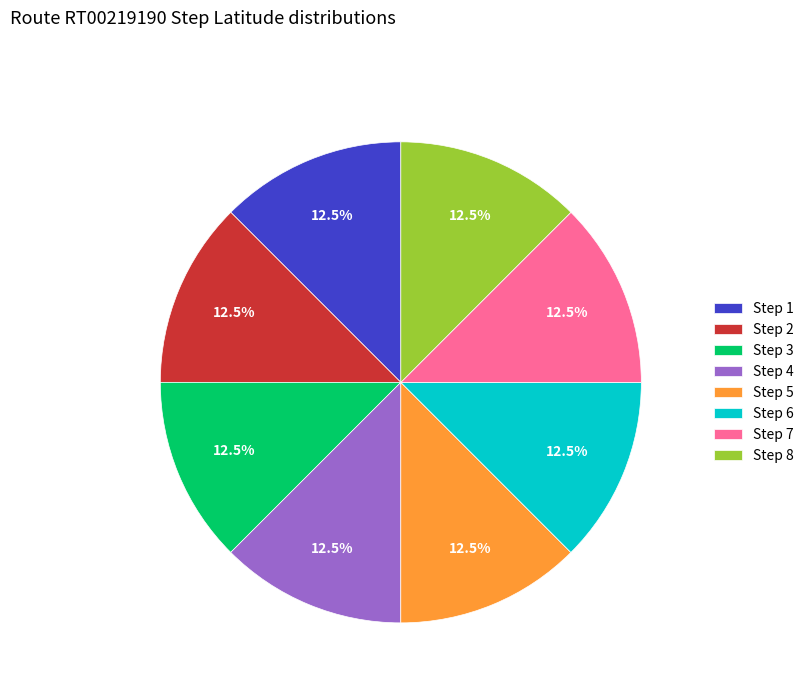

To the nearest percent, what is the average slice percentage?

12%